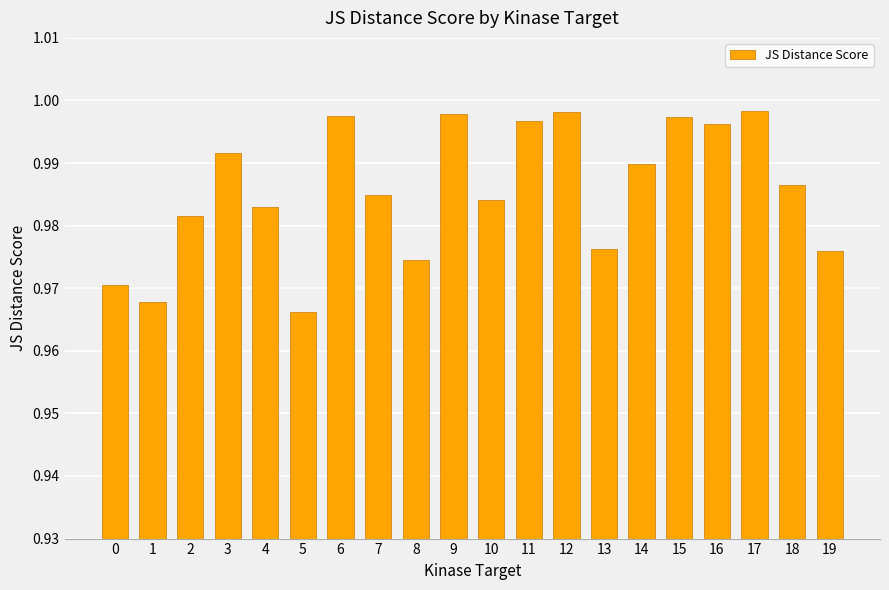

How many data points does each series have?

20